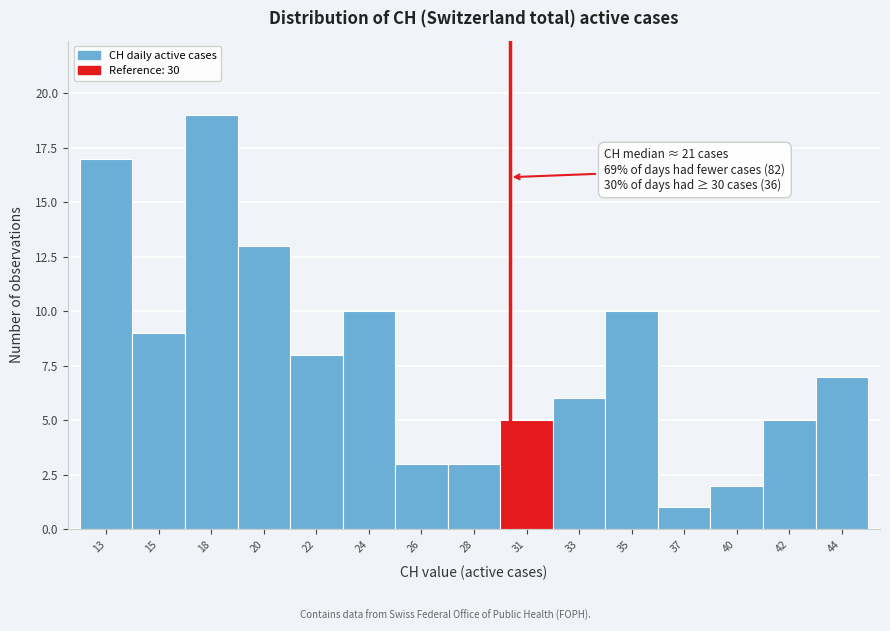

Reading right to left, what are all the values shown in this chart?

44=7	42=5	40=2	37=1	35=10	33=6	31=5	28=3	26=3	24=10	22=8	20=13	18=19	15=9	13=17